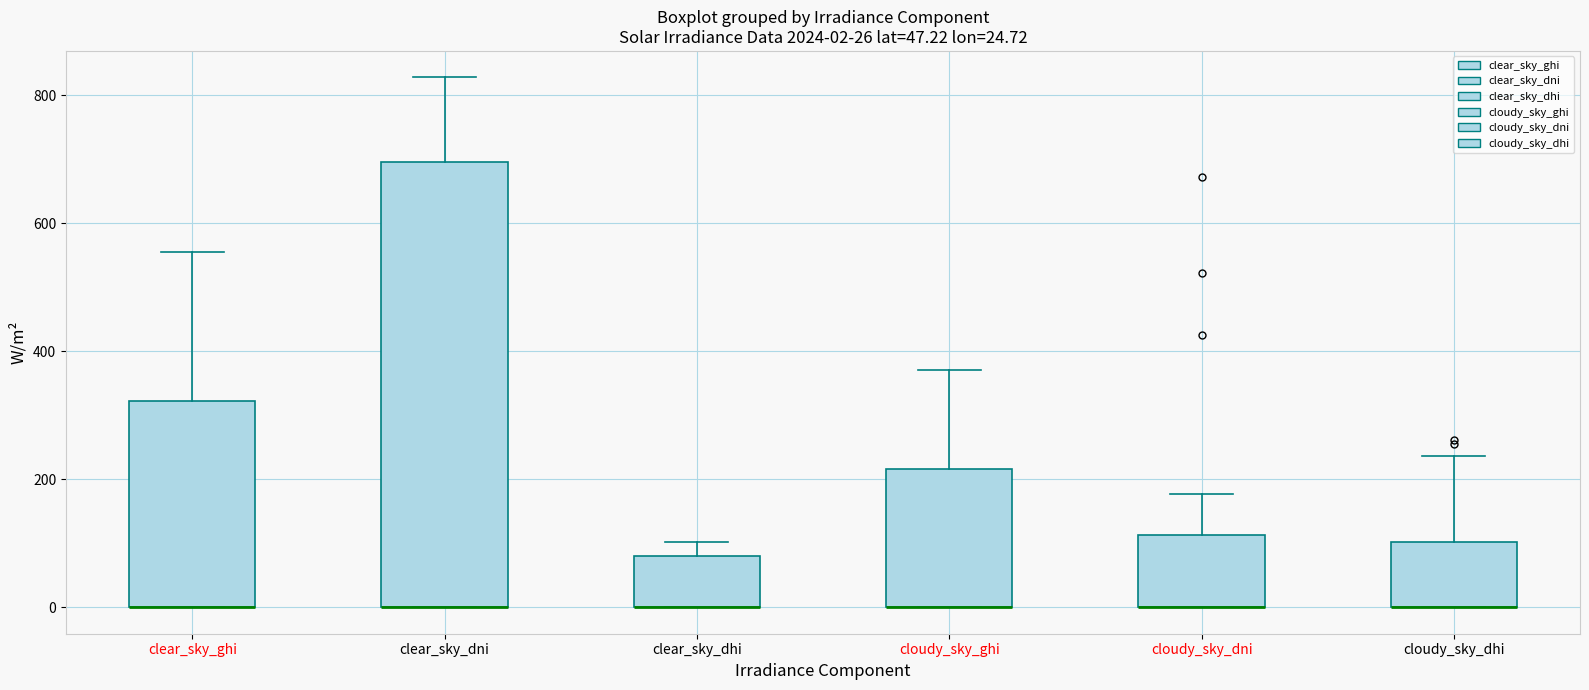

Which box is the tallest, from its lower edge to its upper edge?

clear_sky_dni